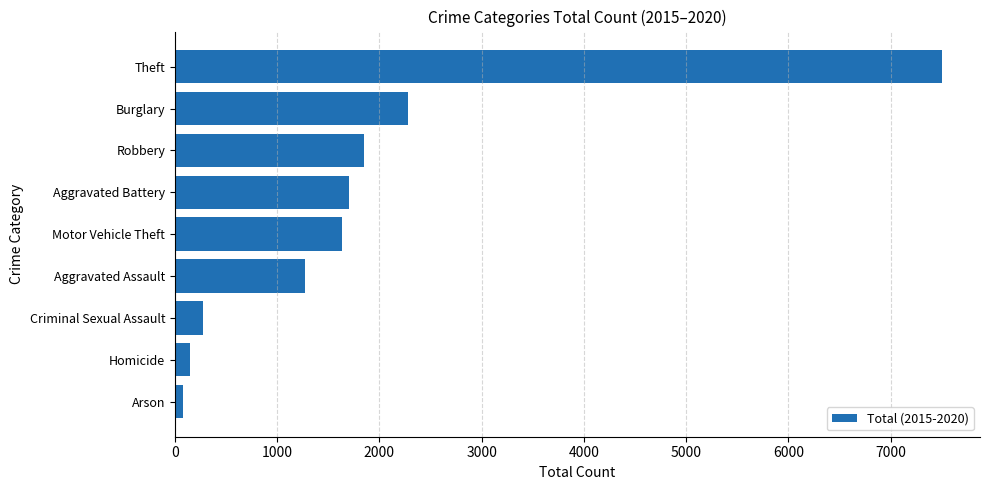

What is the difference between the second highest and minimum values?

2191